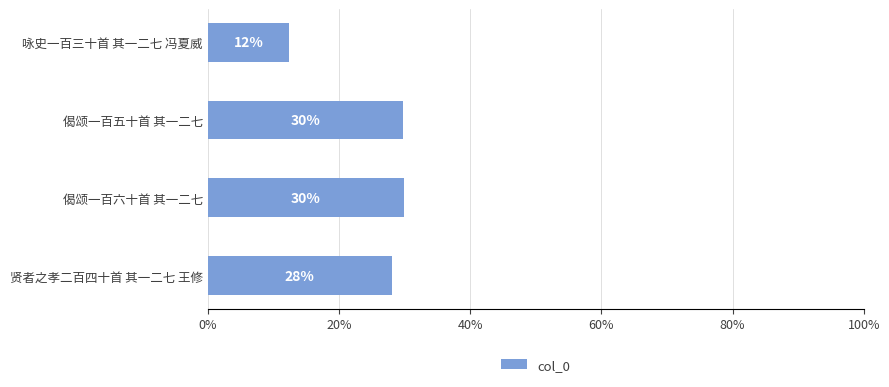

What is the average value?

25.0